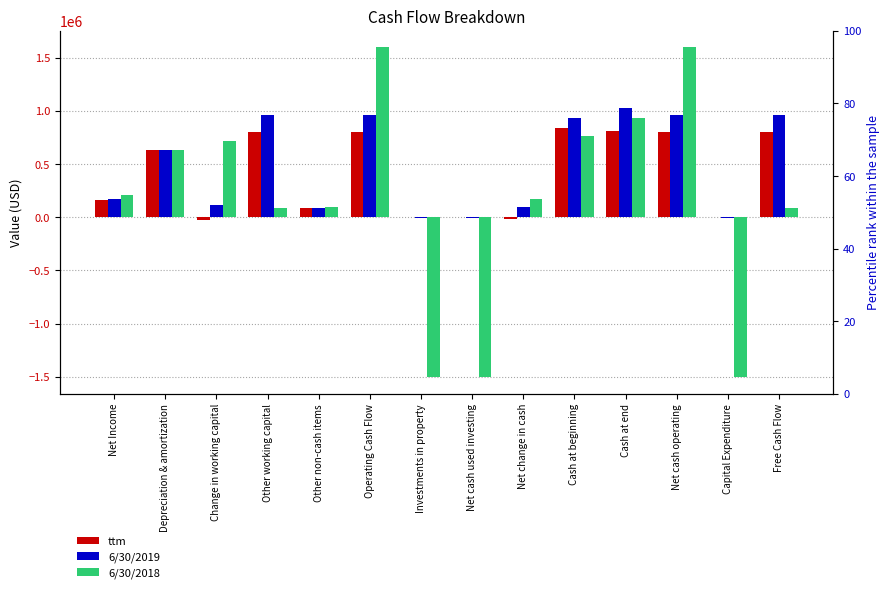

What is the label of the 14th bar from the left?

Free Cash Flow